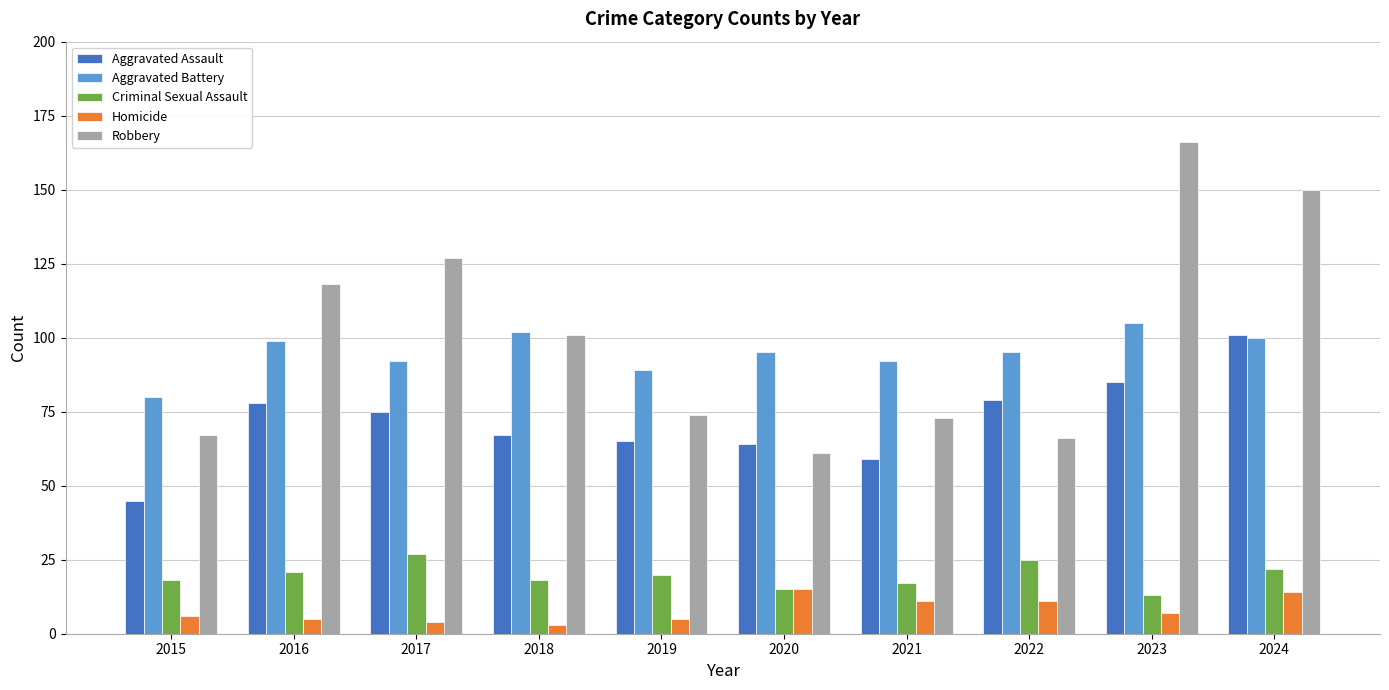

True or false: Aggravated Battery has a value of 70 at 2024.

False